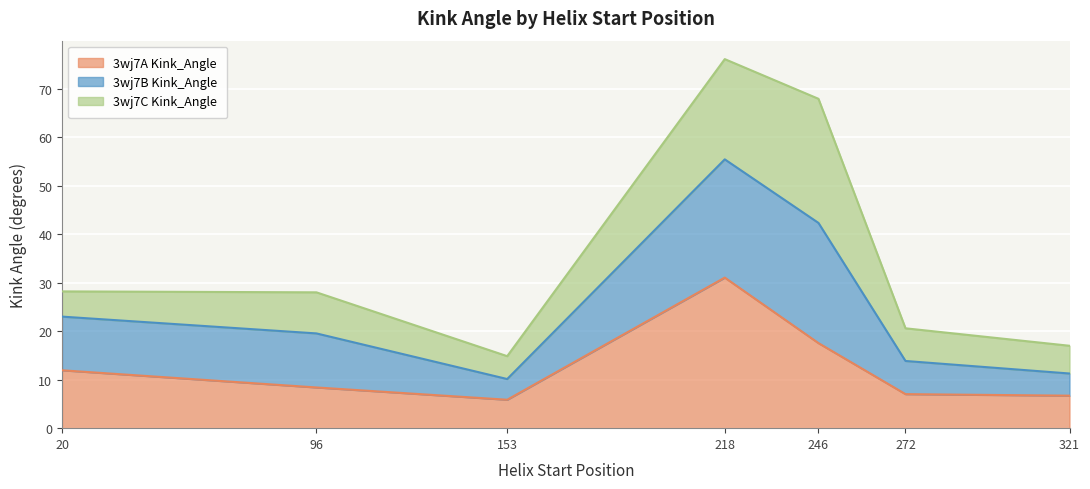

Is the value of 3wj7A Kink_Angle at 321 greater than the value of 3wj7B Kink_Angle at 321?

No